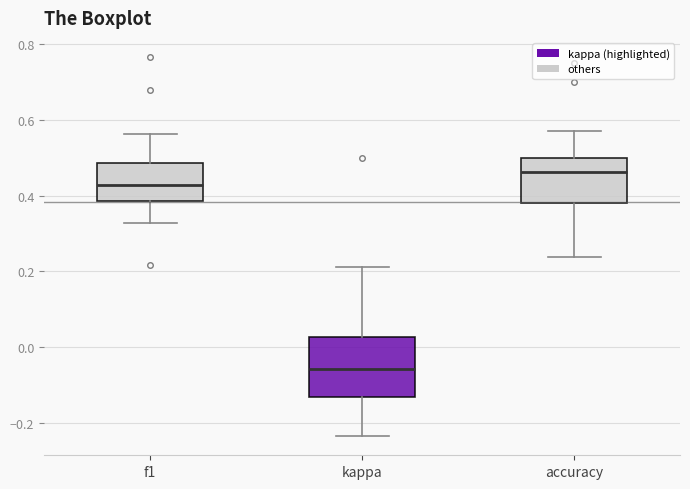

Reading left to right, transcribe this box plot: for each box, give where its median line is, the range the box spans, and where its two whiskers end, as read against the y-axis. The values are not printed on the chart, so give them approximately, as read against the axis.

f1: median 0.42, box 0.38 to 0.48, whiskers 0.32 to 0.56
kappa: median -0.06, box -0.14 to 0.02, whiskers -0.24 to 0.22
accuracy: median 0.46, box 0.38 to 0.50, whiskers 0.24 to 0.58